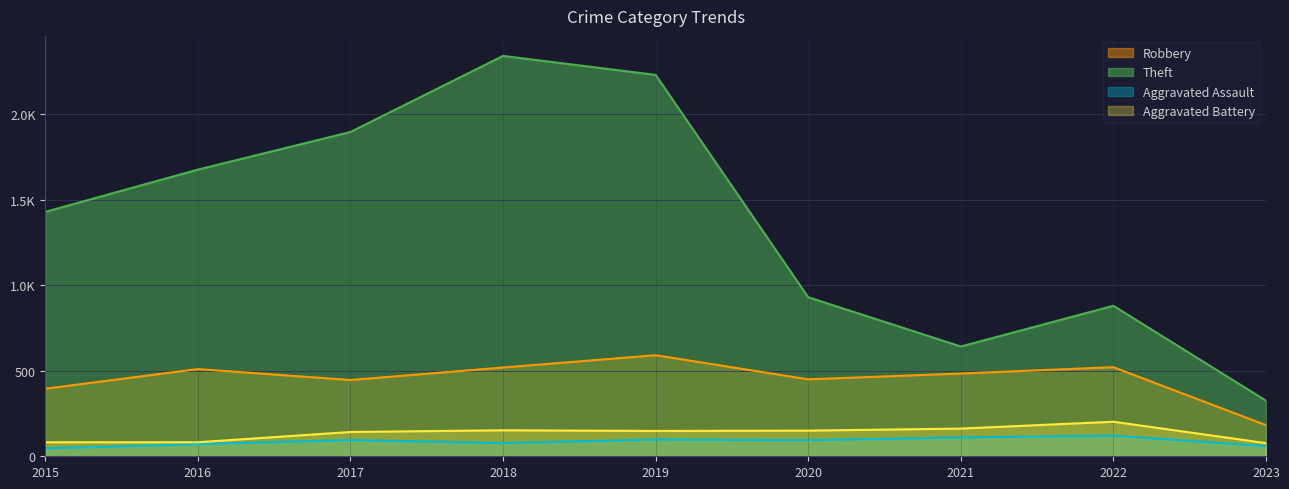

The value of Aggravated Battery at 2018 is 152. True or false?

True